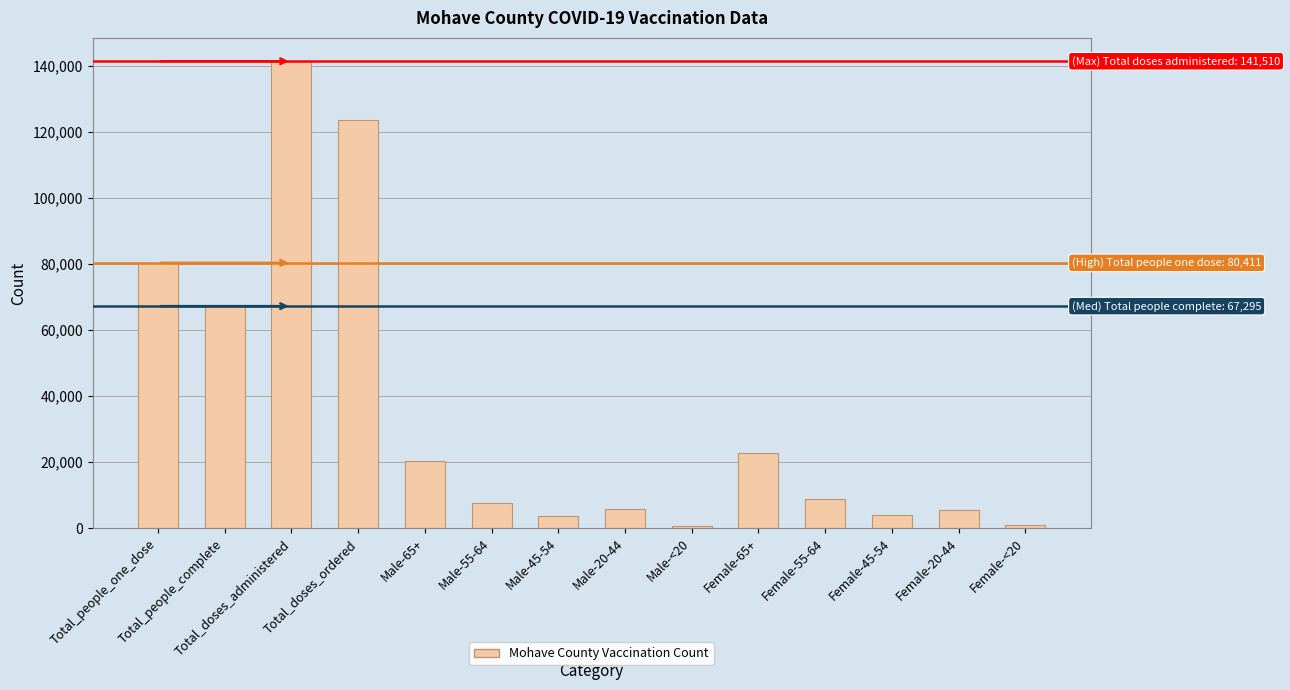

What is the difference between the maximum and minimum values?

140757